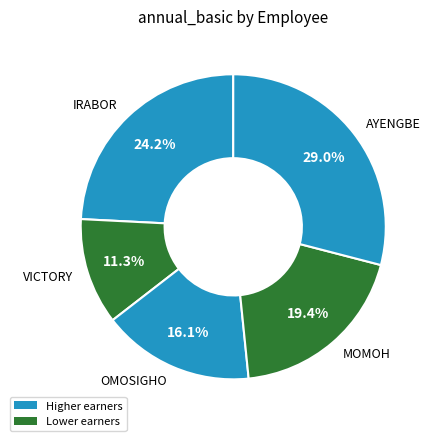

Combined, what portion of the pie is OMOSIGHO and MOMOH?

35.5%